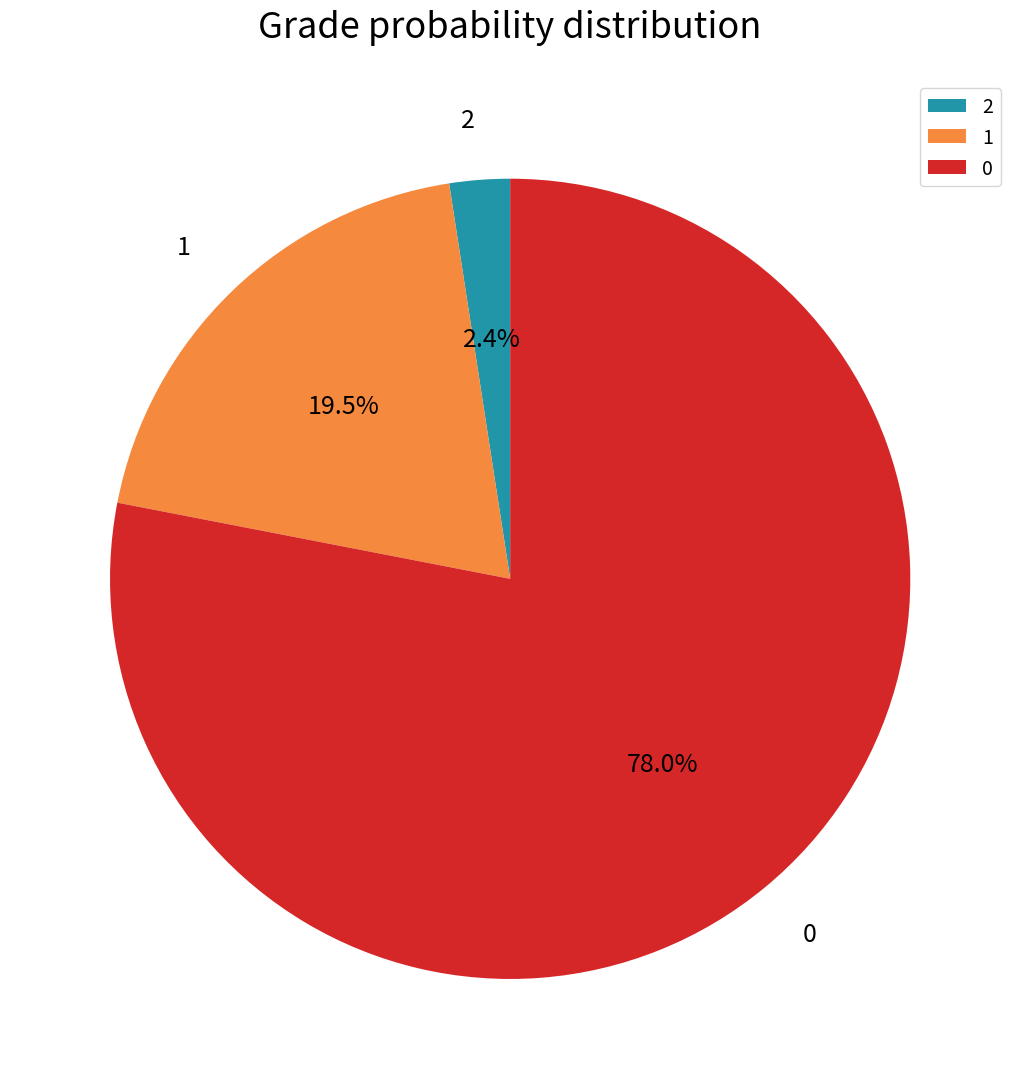

What portion of the pie excludes 1?

80.5%